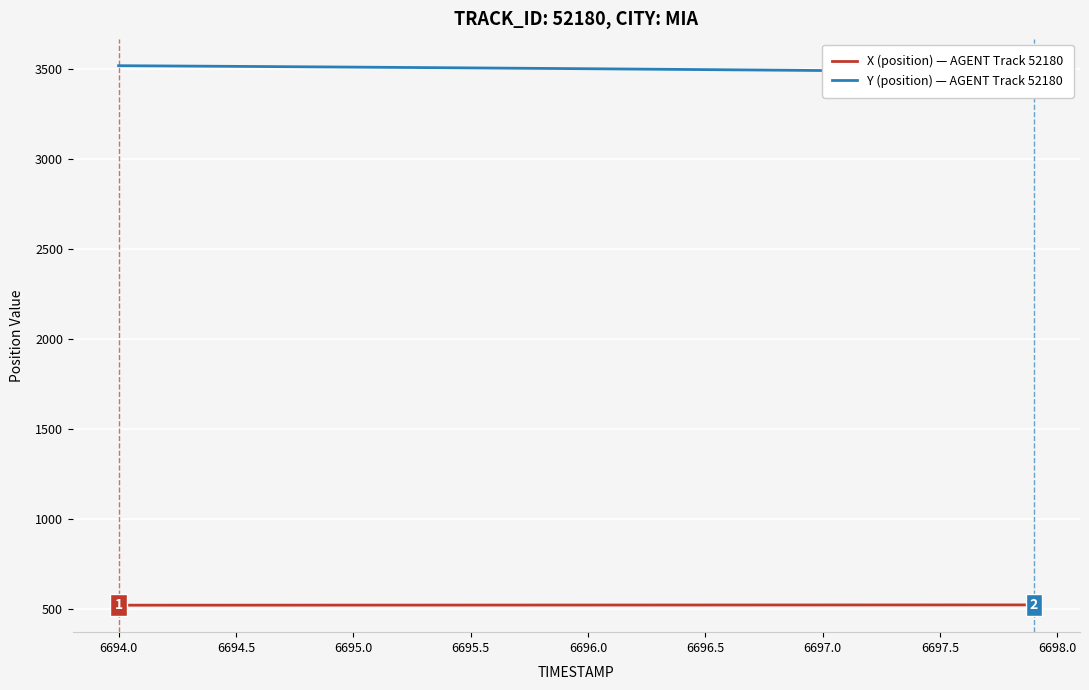

True or false: Y (position) — AGENT Track 52180 and X (position) — AGENT Track 52180 cross at least once.

False